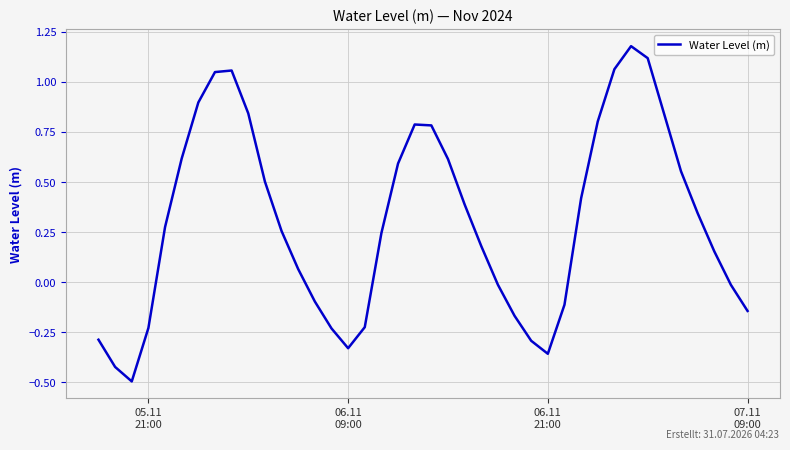

What is the sum of all values?

12.2